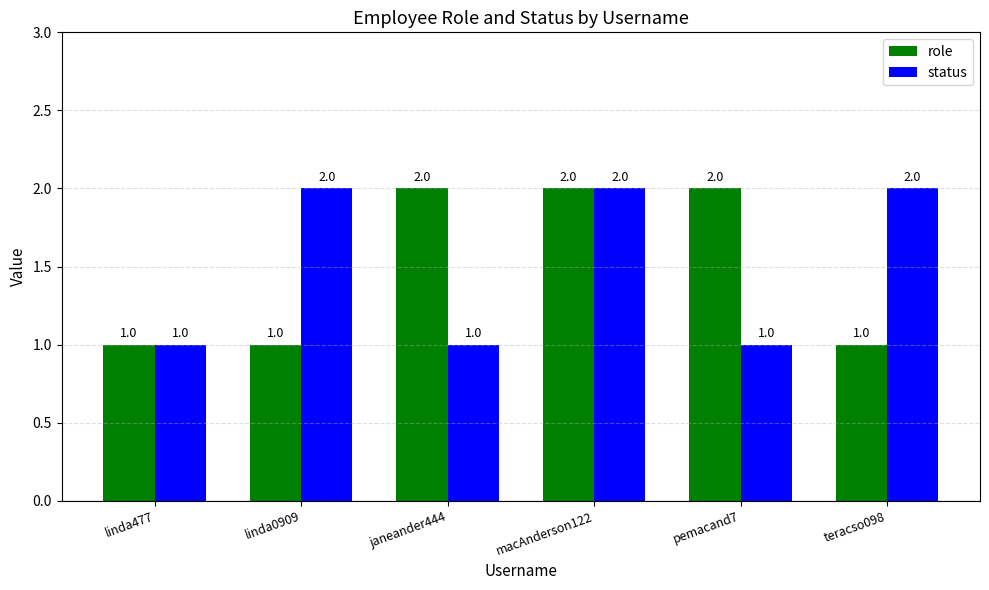

How many role values are between 1 and 2?

6